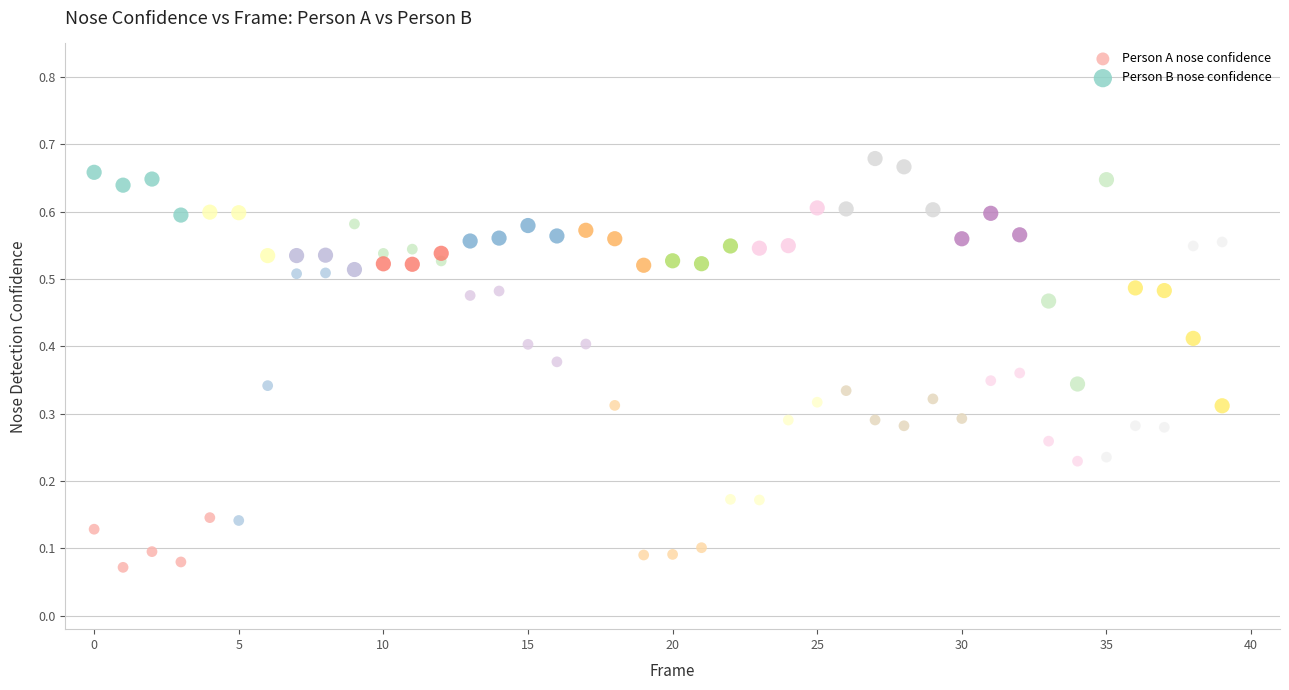

Which series reaches the maximum Y coordinate?

Person B nose confidence